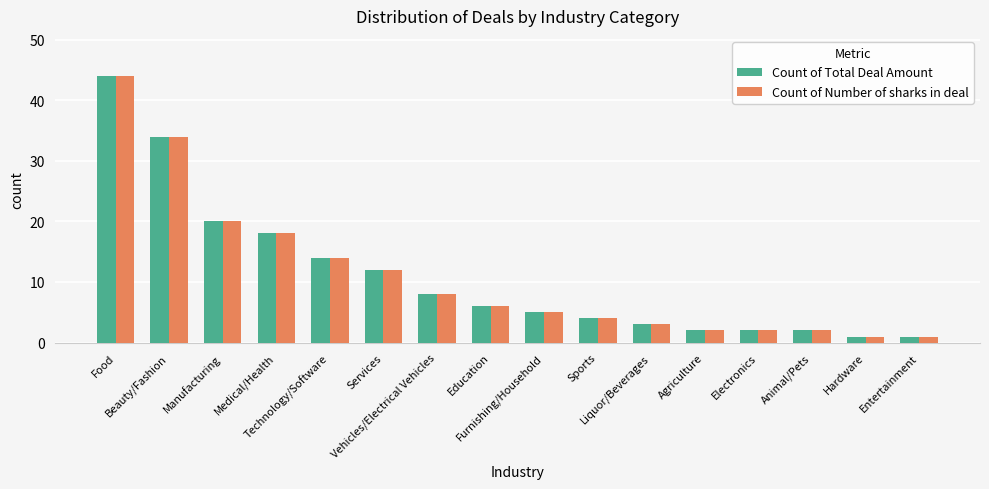

What is the maximum value shown in the chart?

44